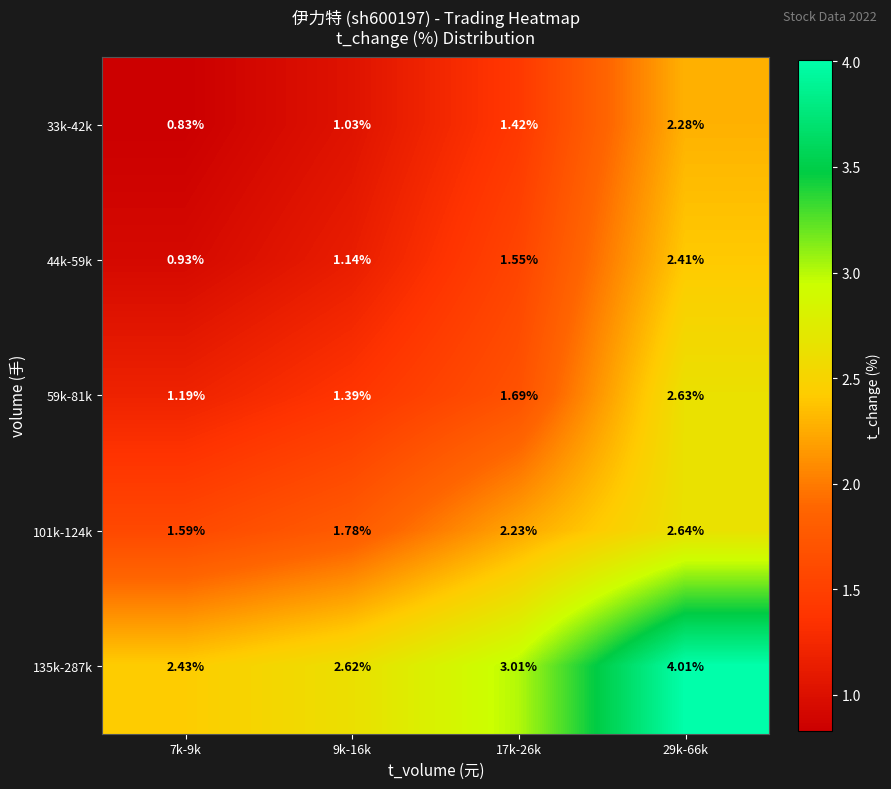

Which series has the widest spread of values?

135k-287k